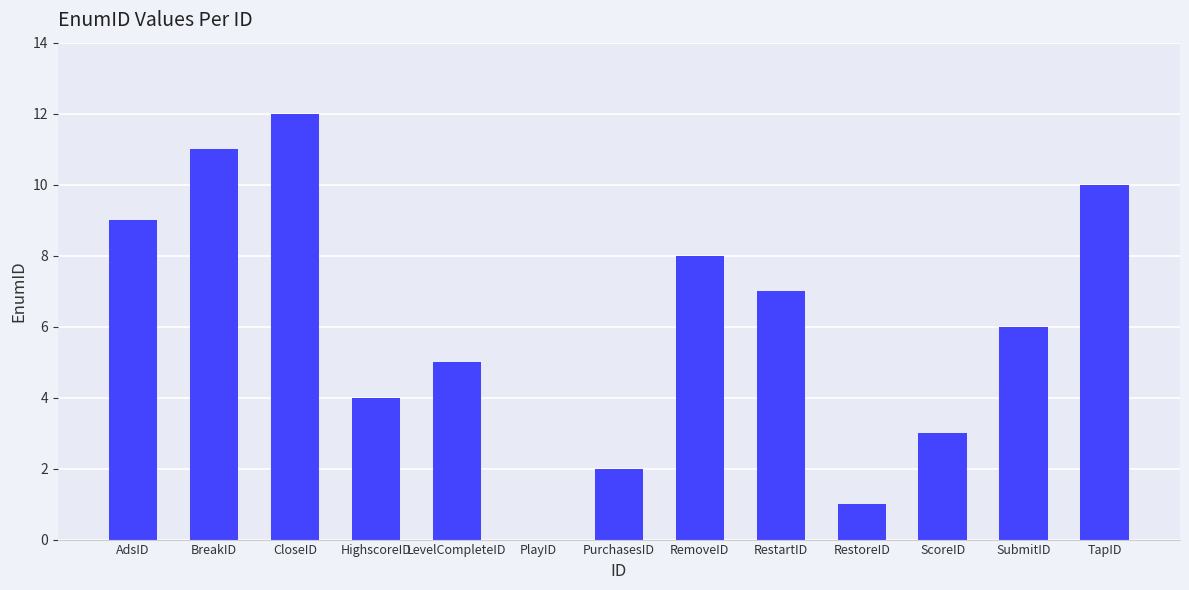

Which has a higher value, AdsID or BreakID?

BreakID